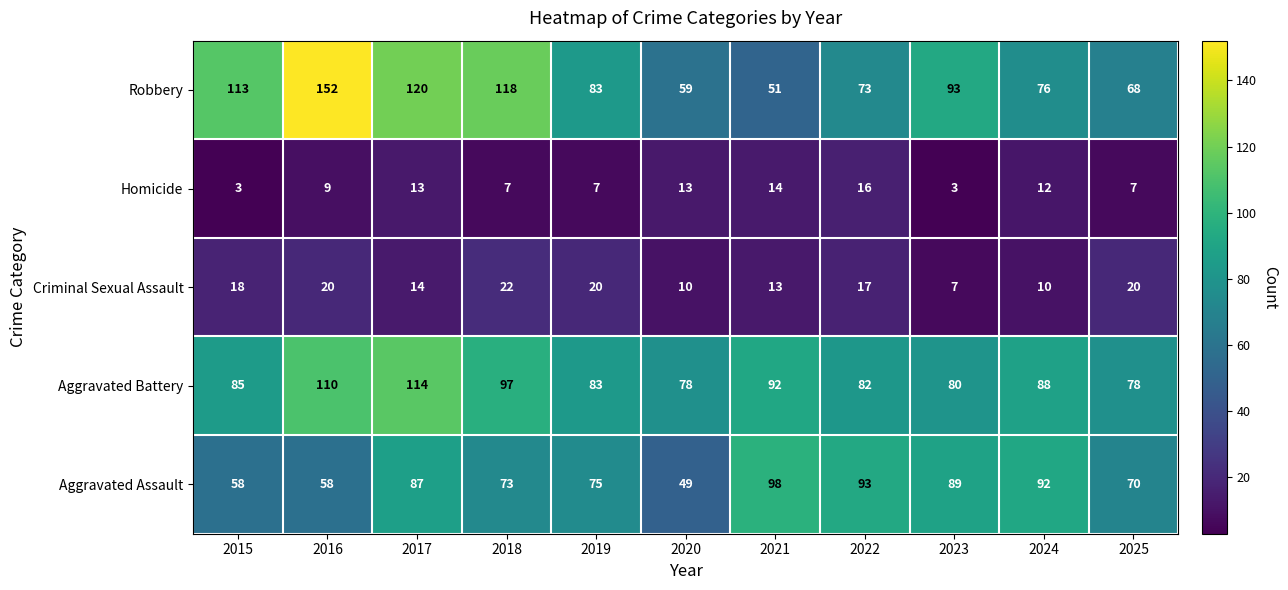

Is the value of Robbery at 2018 greater than the value of Aggravated Assault at 2016?

Yes